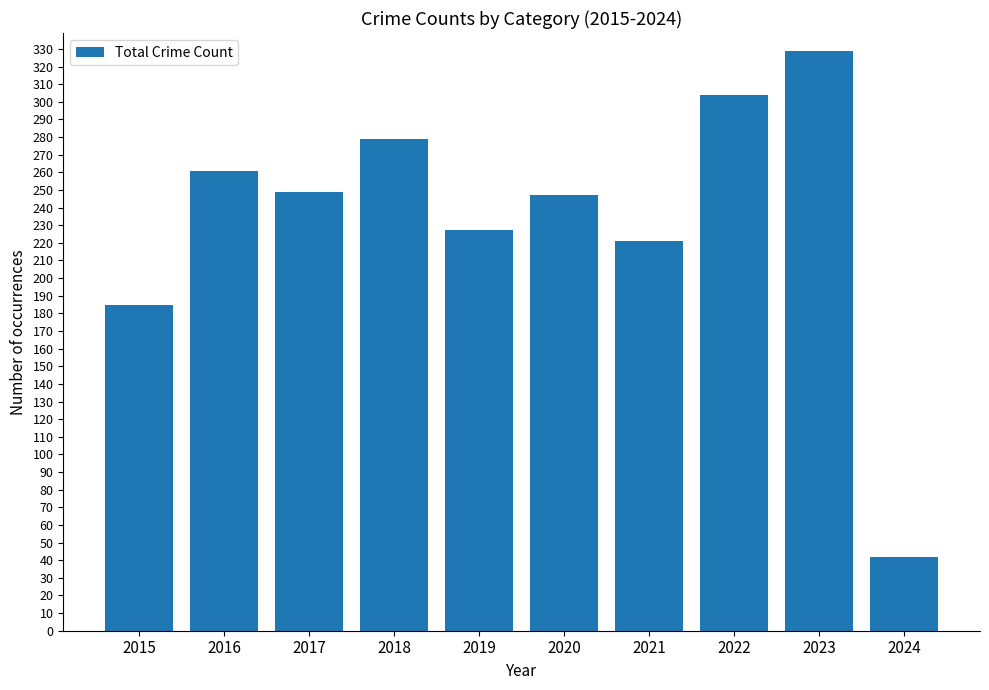

Is it true that the value at 2019 is 227?

True